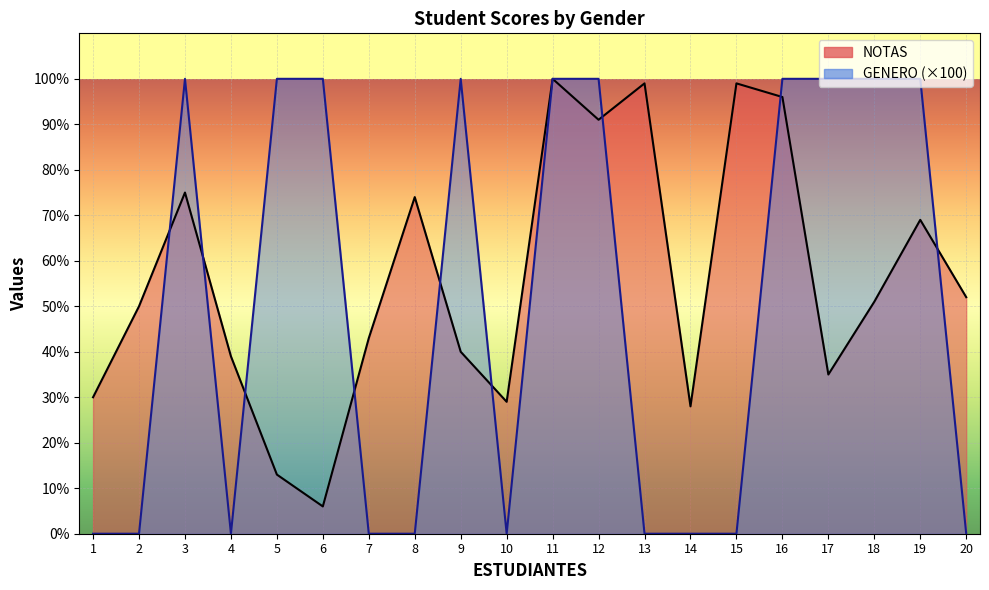

List the series in order of their overall mean, lowest first.

GENERO, NOTAS